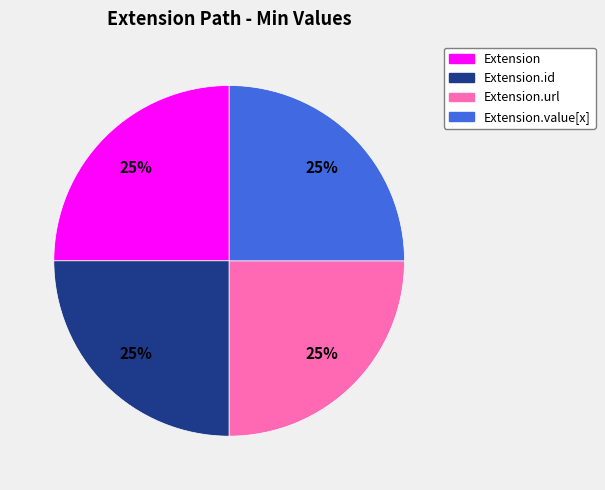

How many slices are in this pie chart?

4